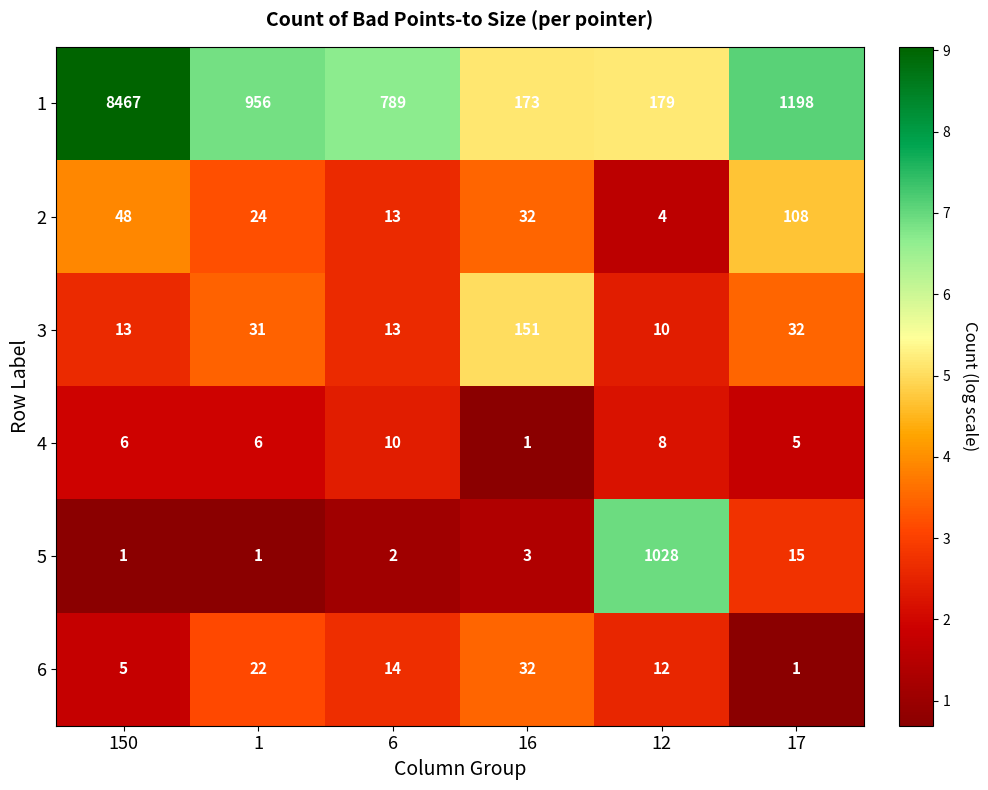

List the series in order of their peak value, lowest first.

4, 6, 2, 3, 5, 1